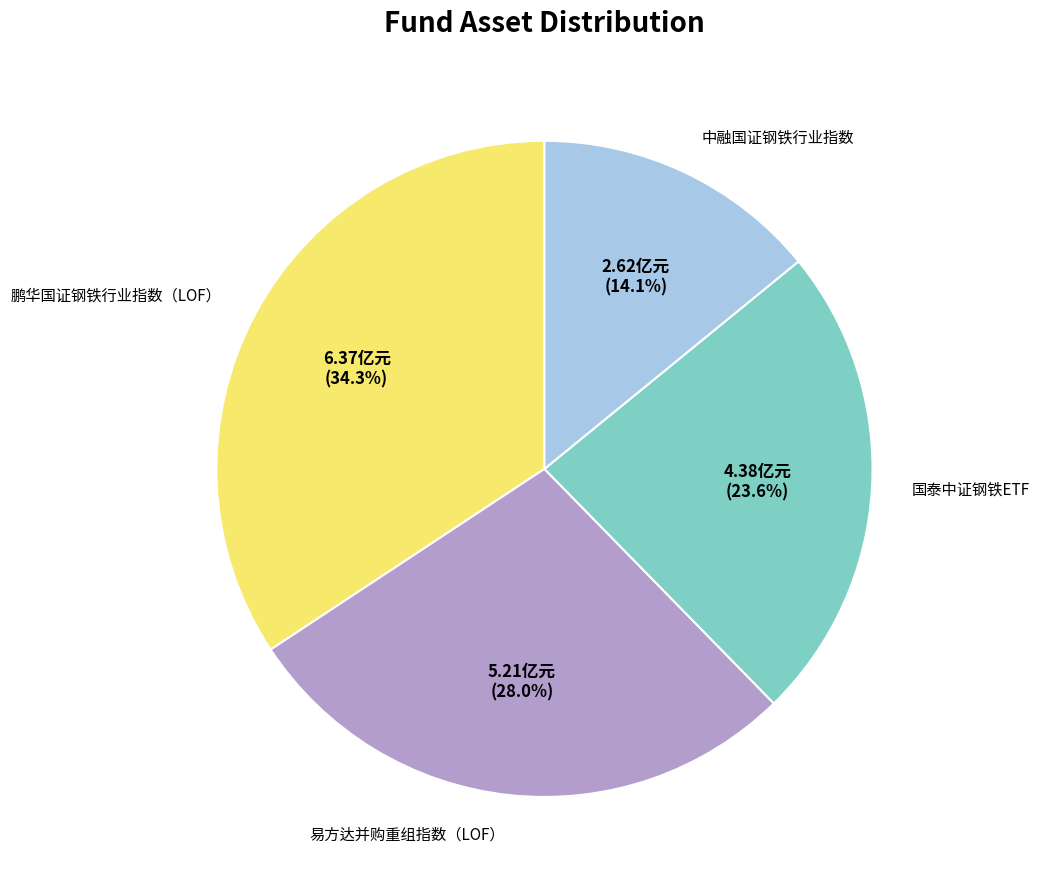

To the nearest percent, what portion does 中融国证钢铁行业指数 represent?

14%